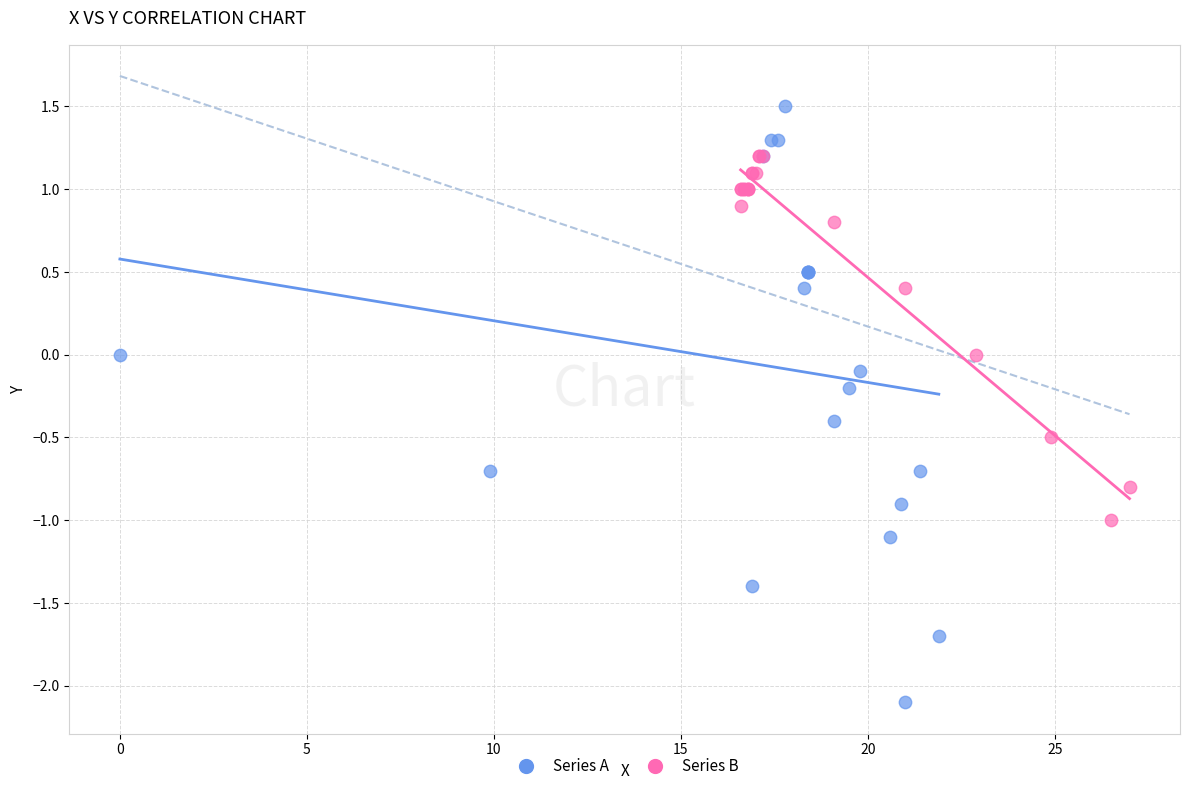

What are all the series names shown in the legend?

Series A, Series B